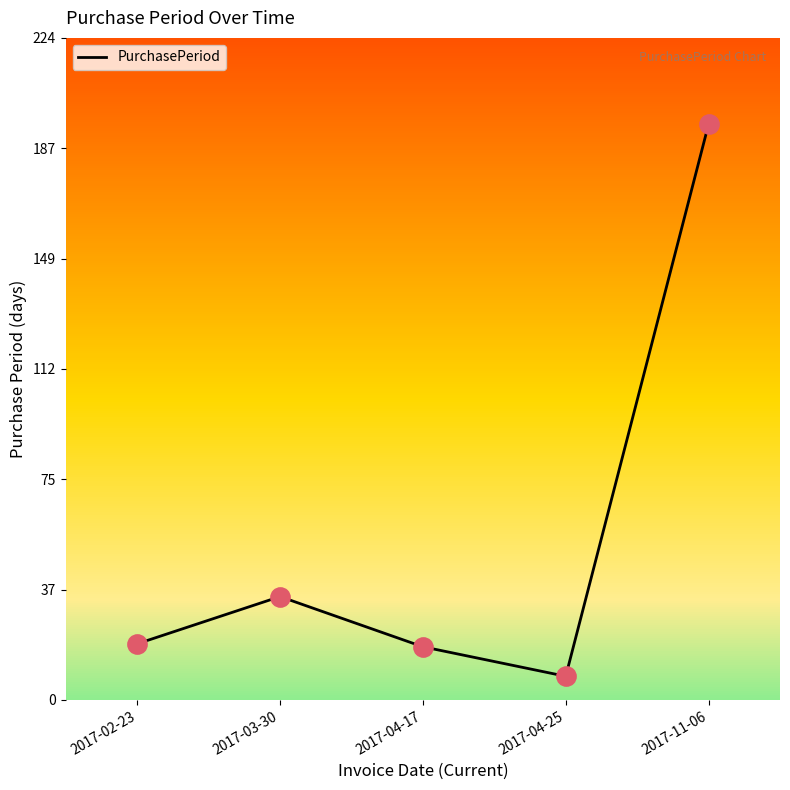

Between 2017-11-06 and 2017-04-17, which is larger?

2017-11-06